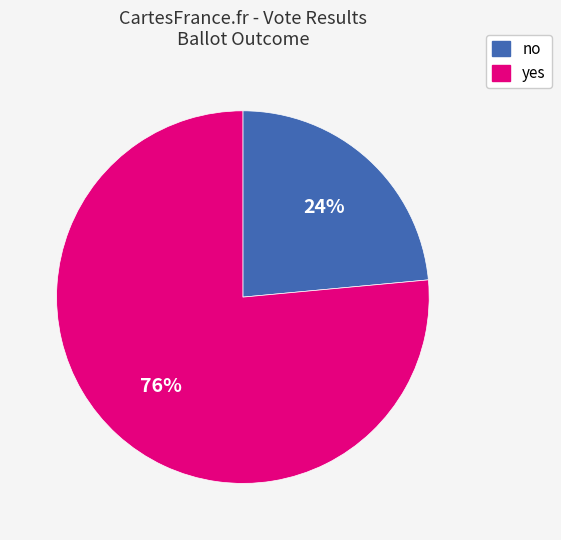

To the nearest percent, what is the average slice percentage?

50%